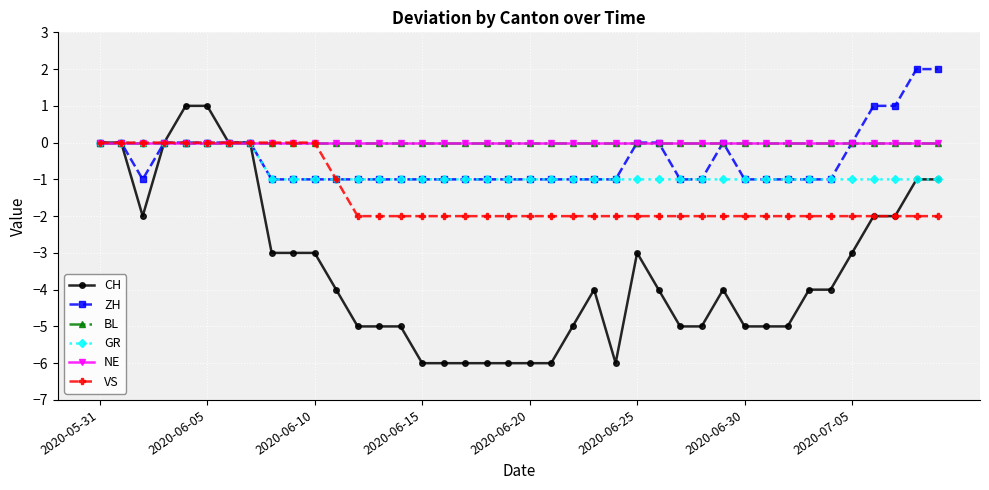

What is the value of the ZH point at the 18th from the left?

-1